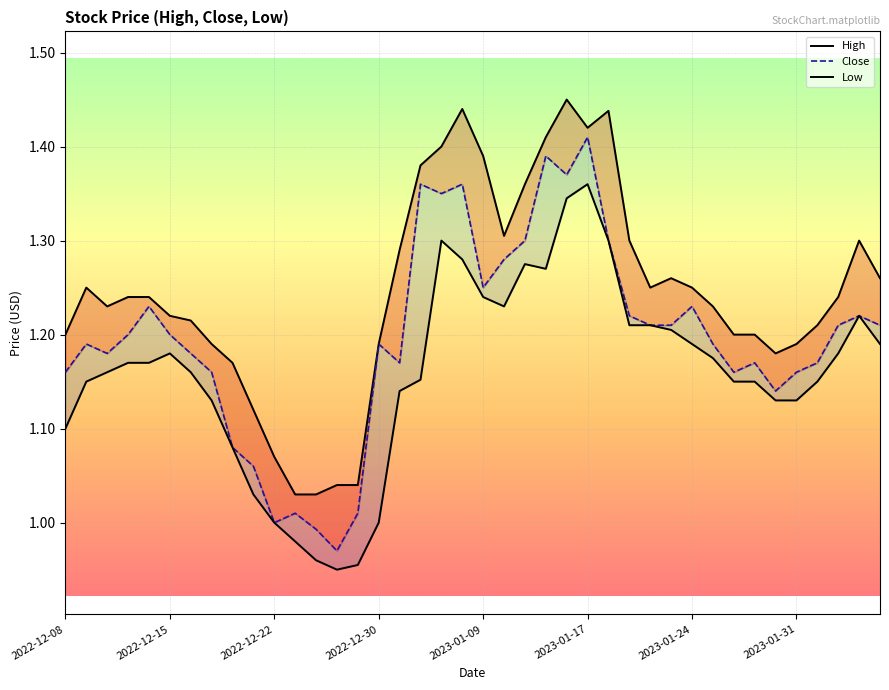

Which series changed the most between 27 and 28?

High